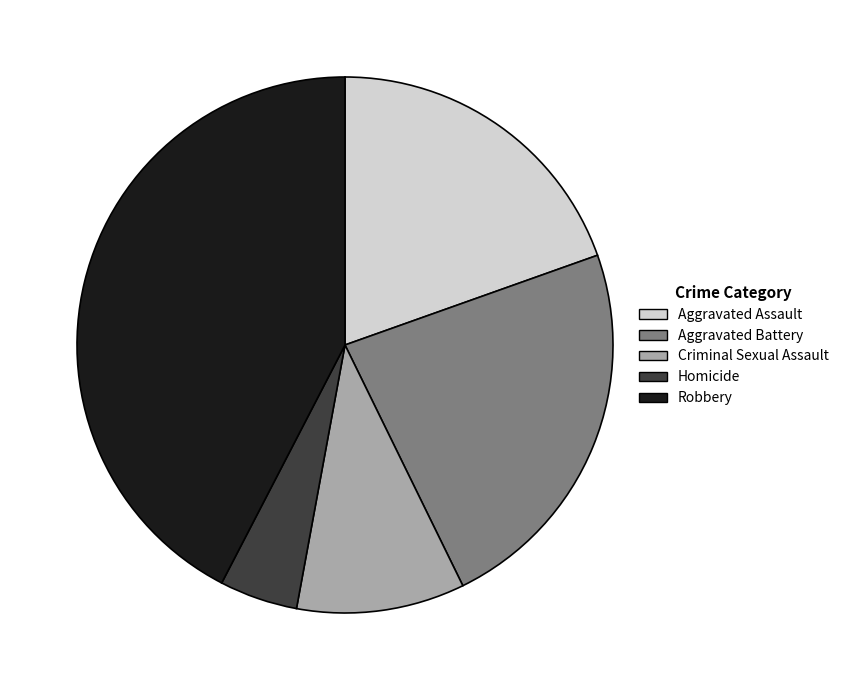

Between Robbery and Homicide, which is larger?

Robbery